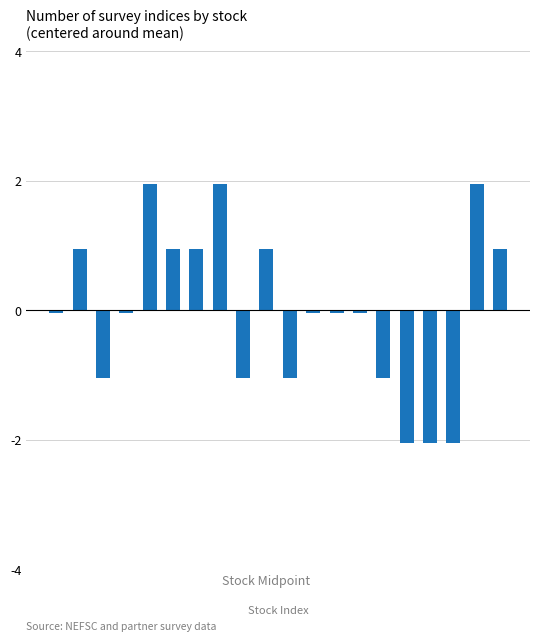

How many data points are less than 0?

12